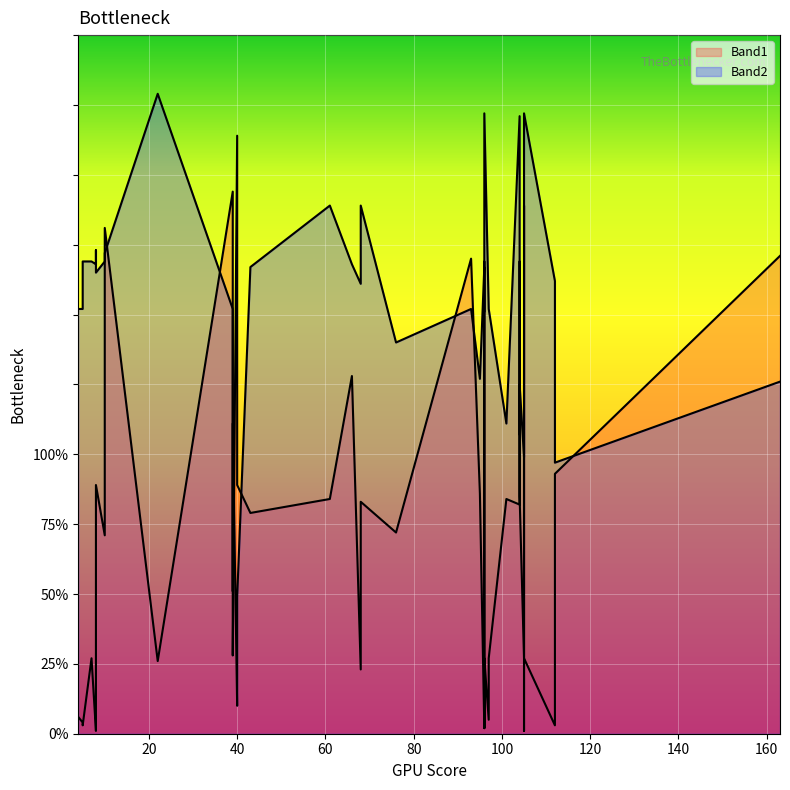

What is the difference between the maximum and second lowest values in the Band1 series?

213